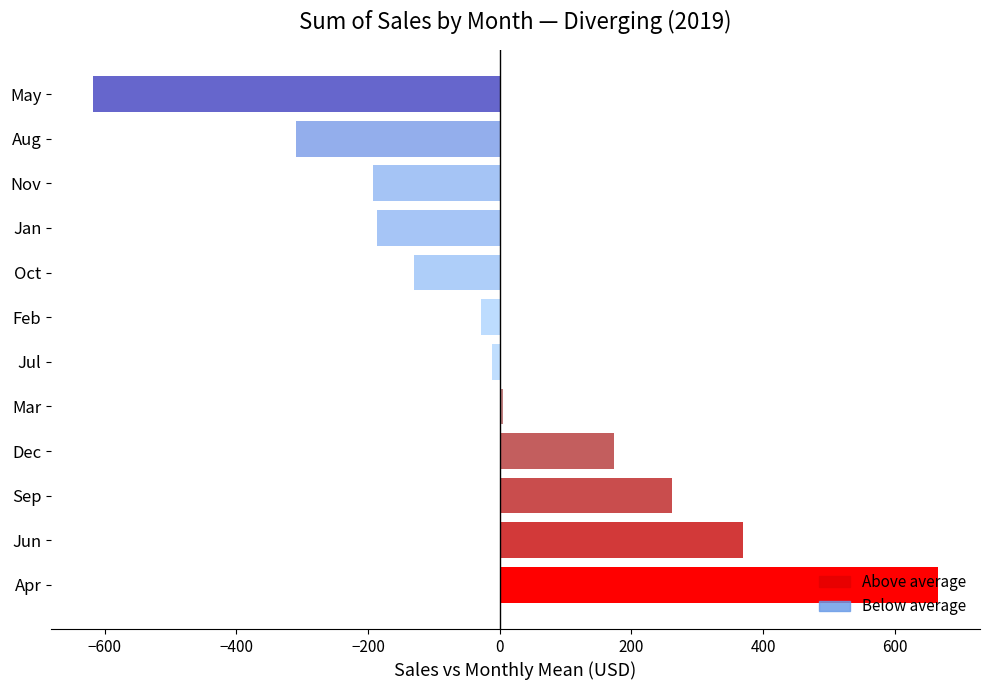

Which category has the highest value across all series?

Apr